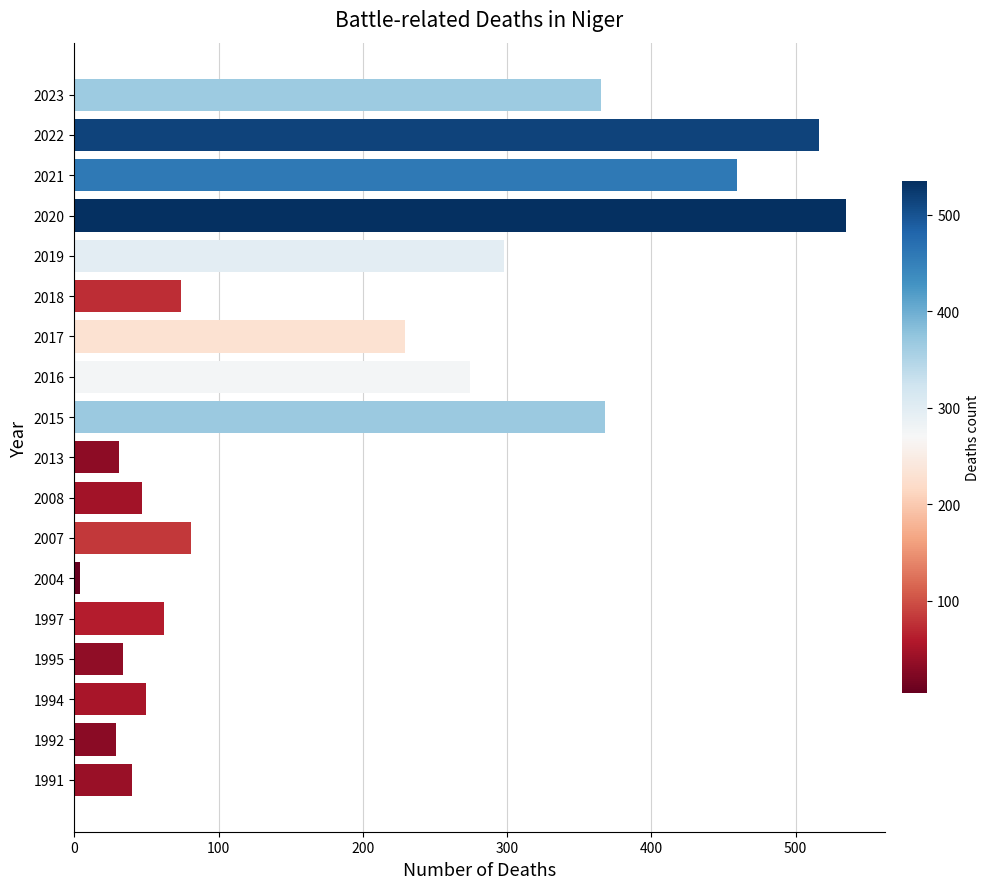

How many distinct data groups are displayed?

1